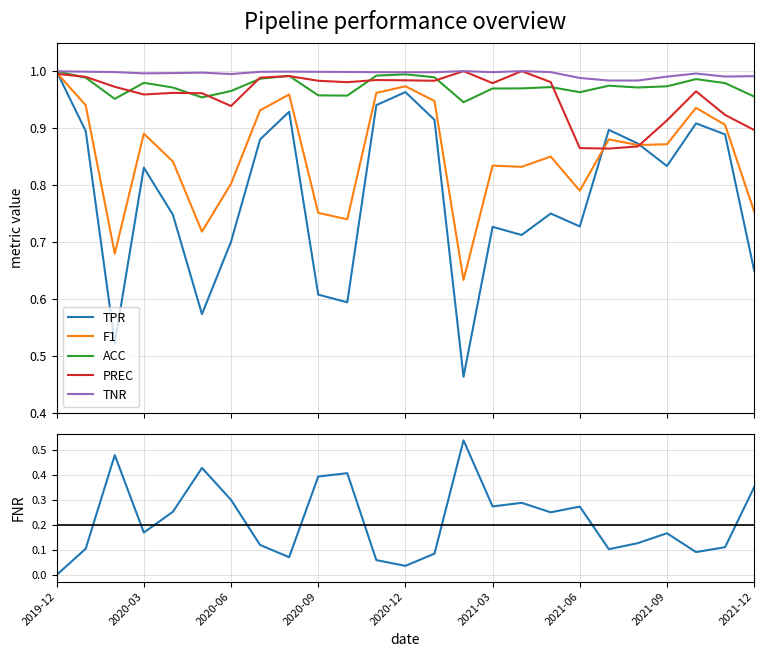

At which label does TNR reach its minimum?

19